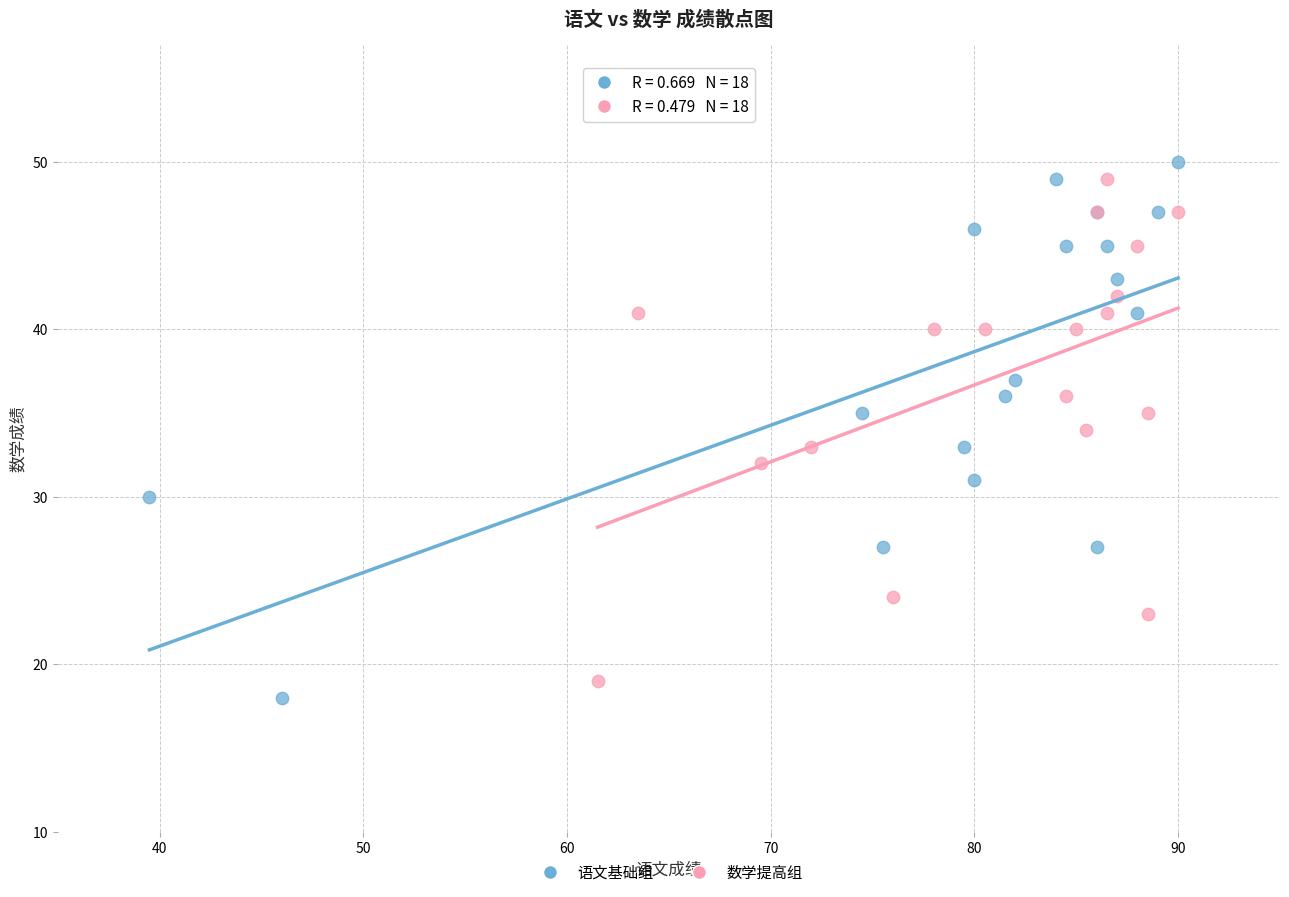

Which series has the largest Y range (max minus min)?

语文基础组